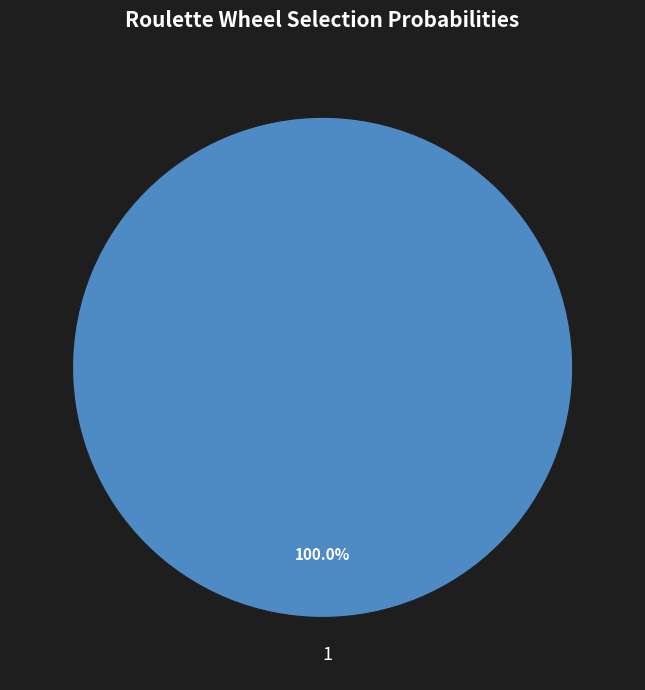

Rank the categories by value from lowest to highest.

1